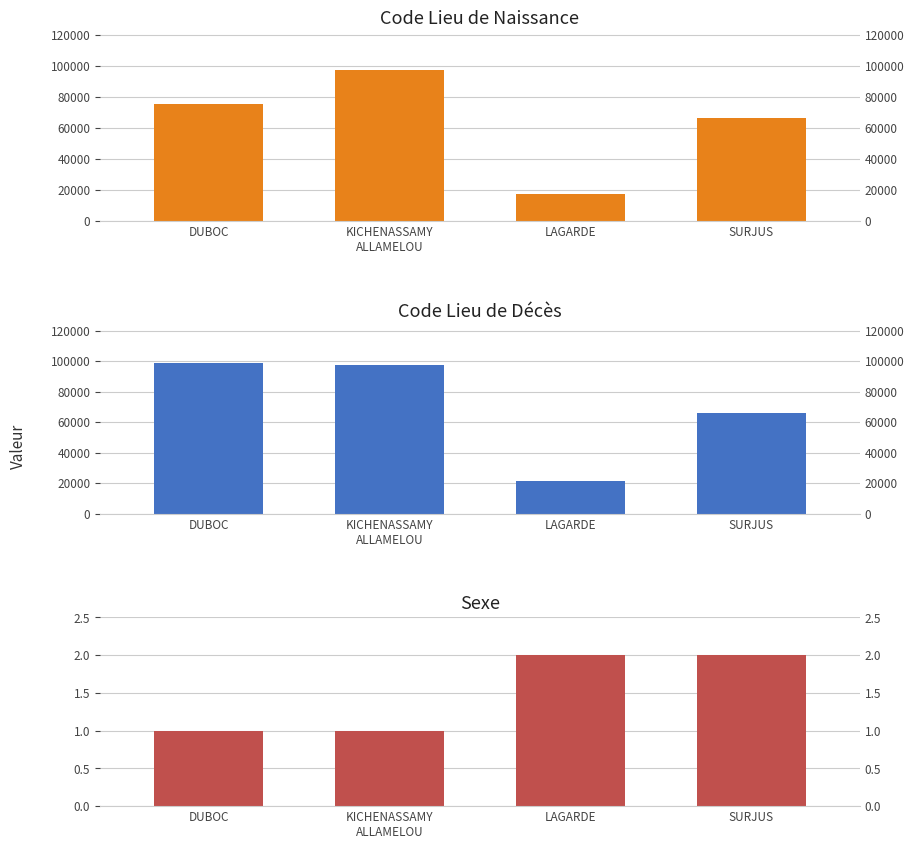

How many series are shown in this chart?

3